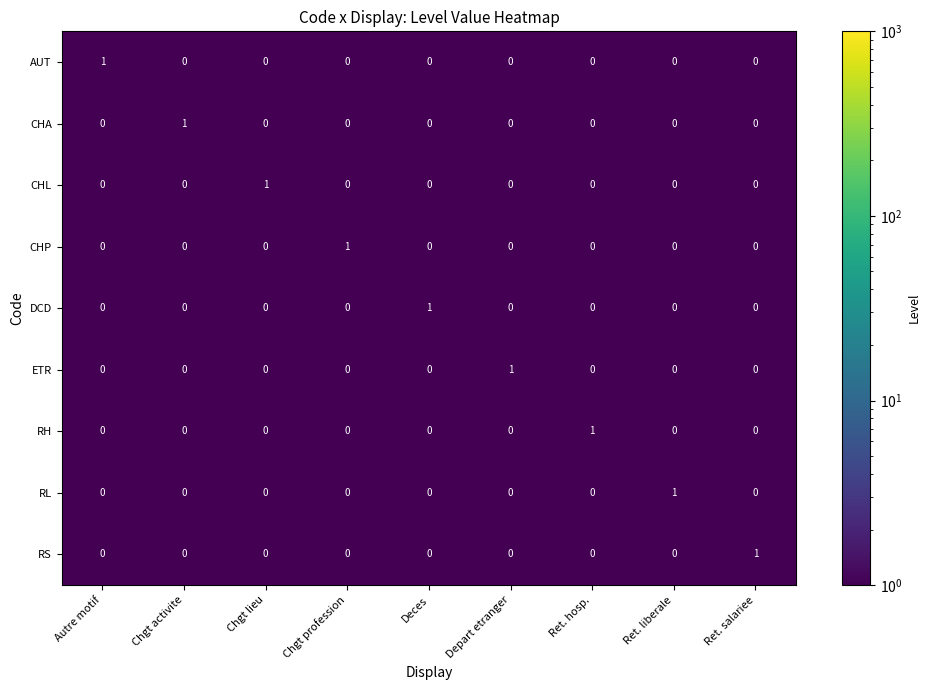

Is it true that CHP equals 1 at Ret. liberale?

False